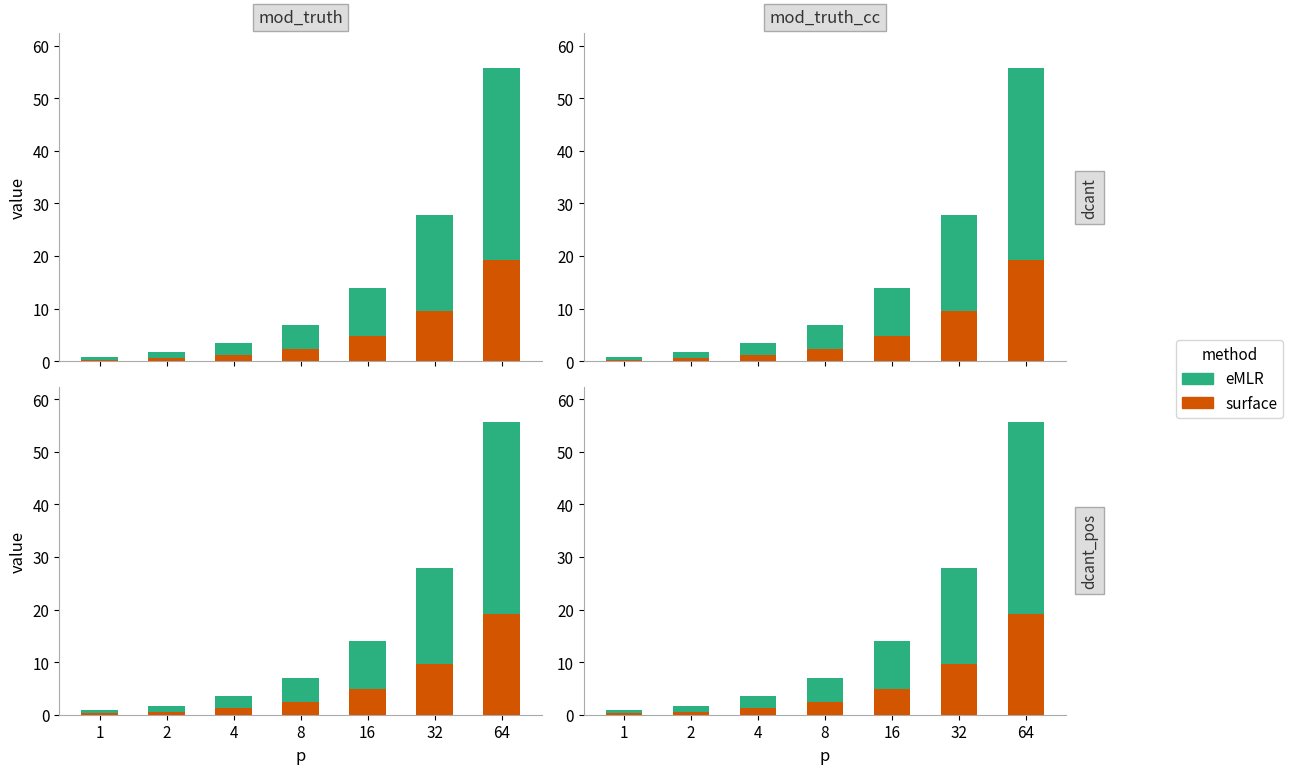

What are all the series names shown in the legend?

surface, eMLR